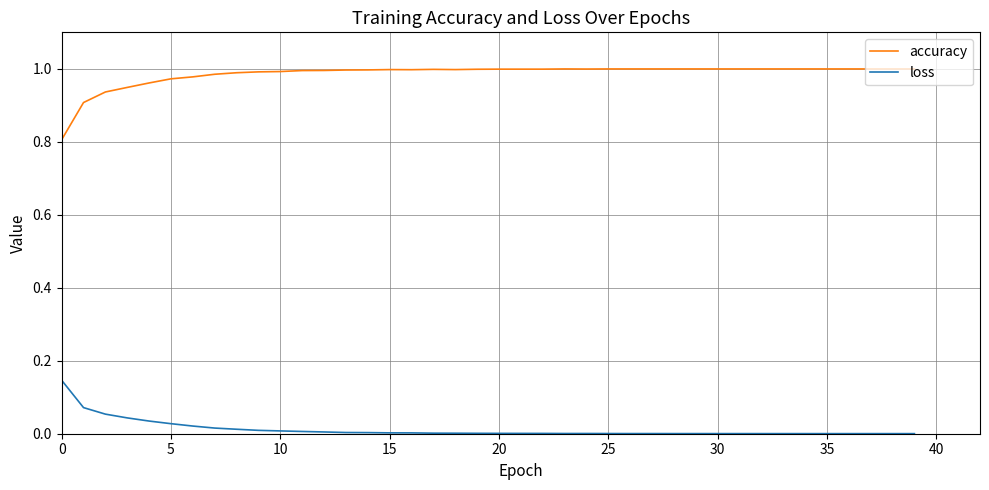

What is the minimum value for accuracy?

0.8